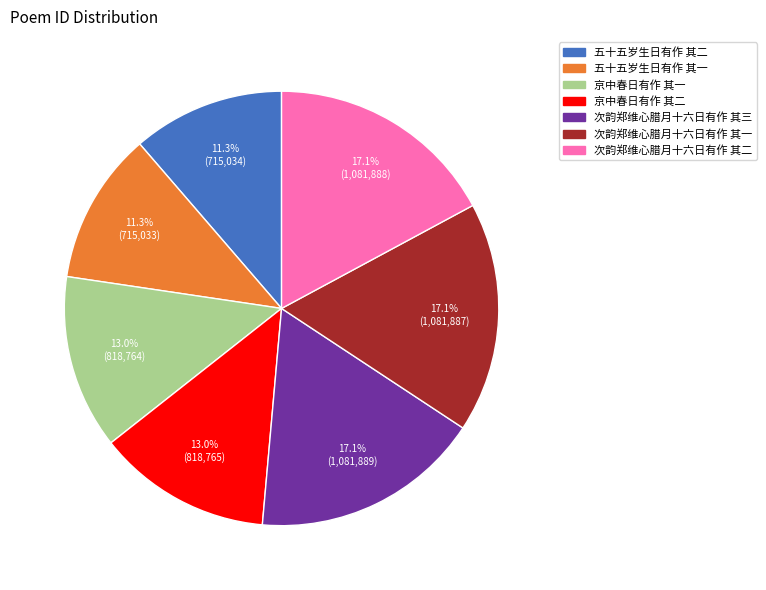

To the nearest percent, what percentage of the pie is 京中春日有作 其一?

13%